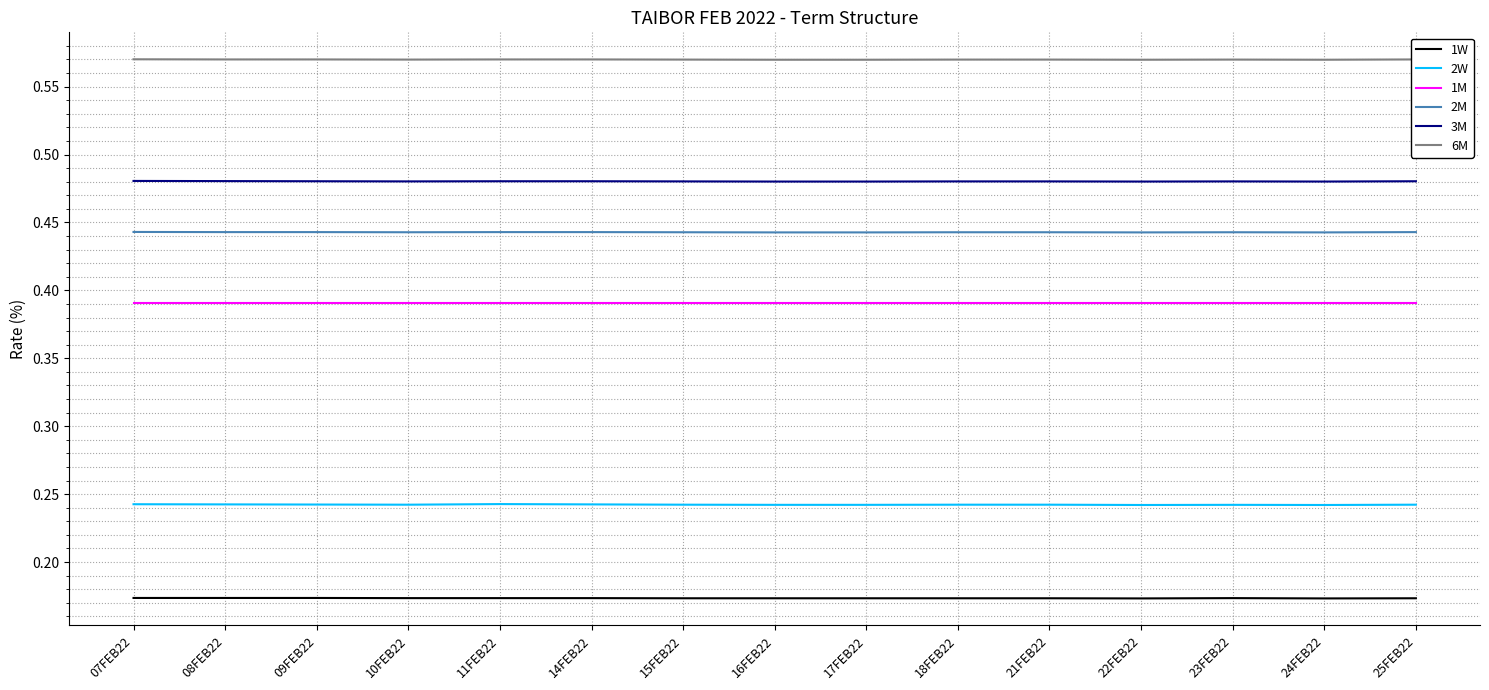

What is the total value across all series at 25FEB22?

2.3